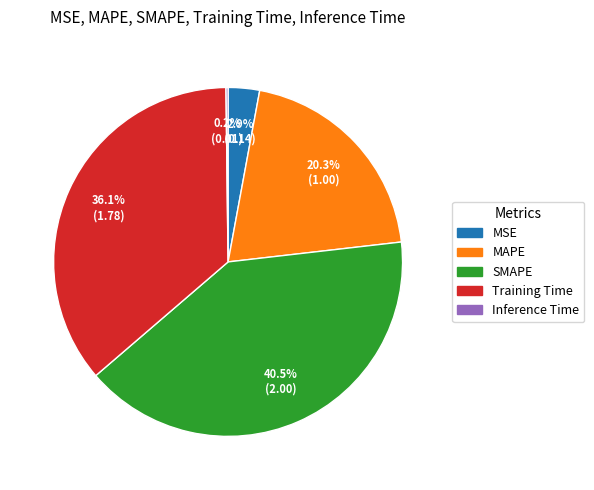

What percentage is NOT represented by MAPE?

79.7%